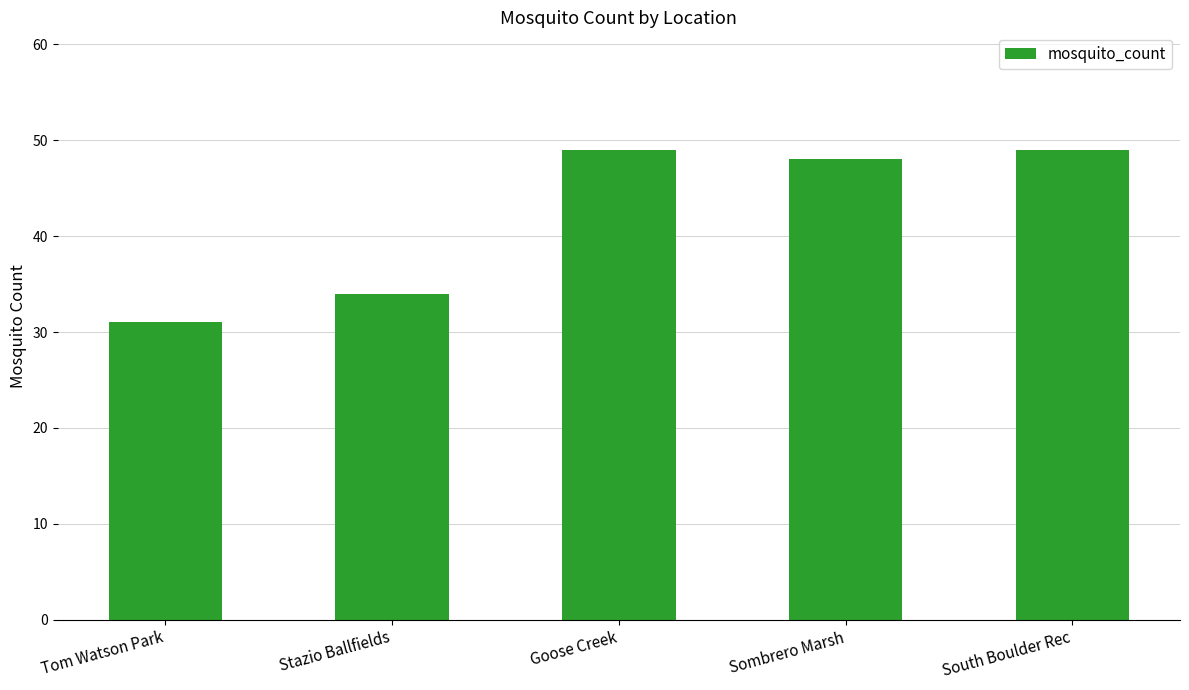

The value at Tom Watson Park is 31. True or false?

True